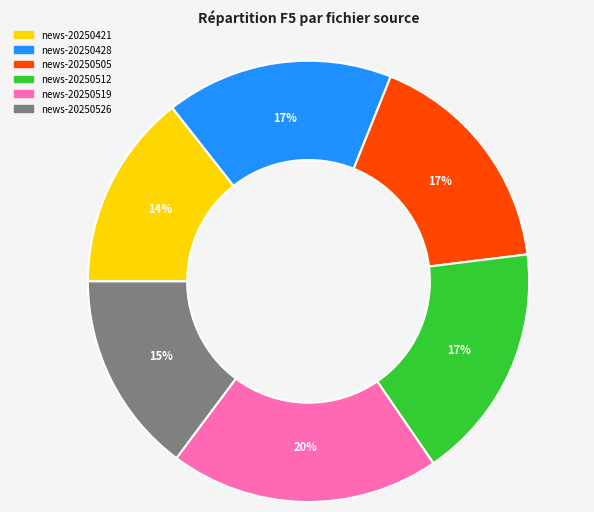

Is there a majority slice in this chart?

No